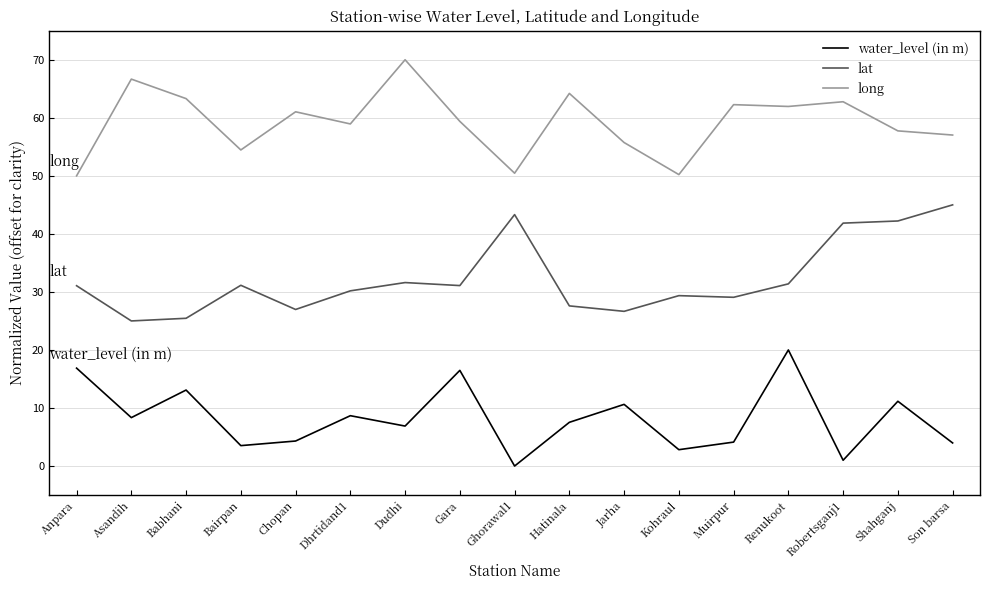

Rank the series at Dudhi from highest to lowest value.

long, lat, water_level (in m)